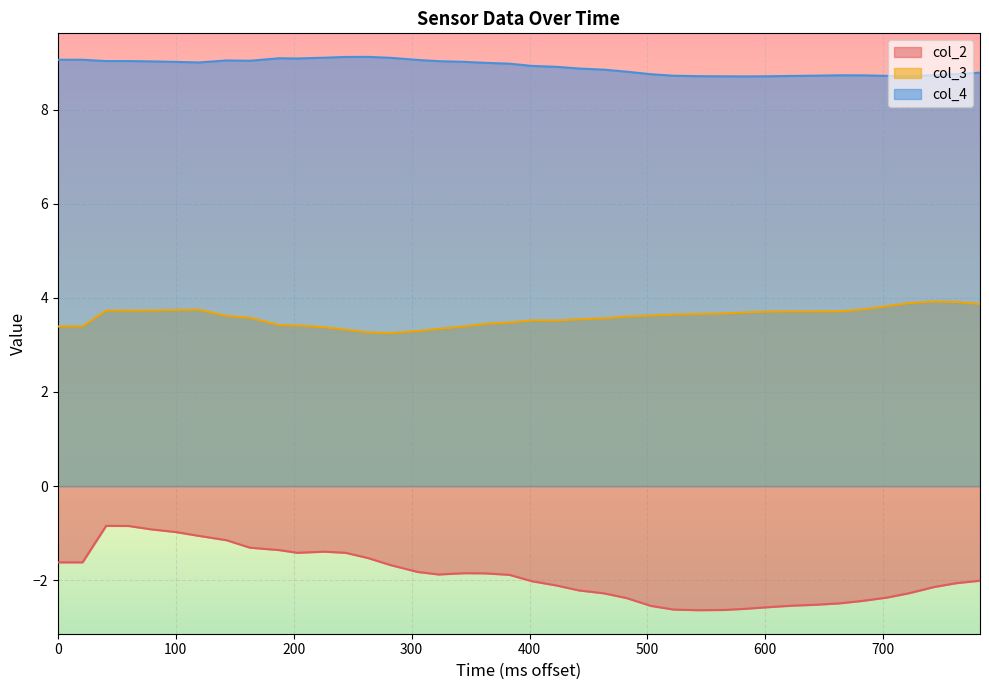

What is the greatest value displayed?

9.1